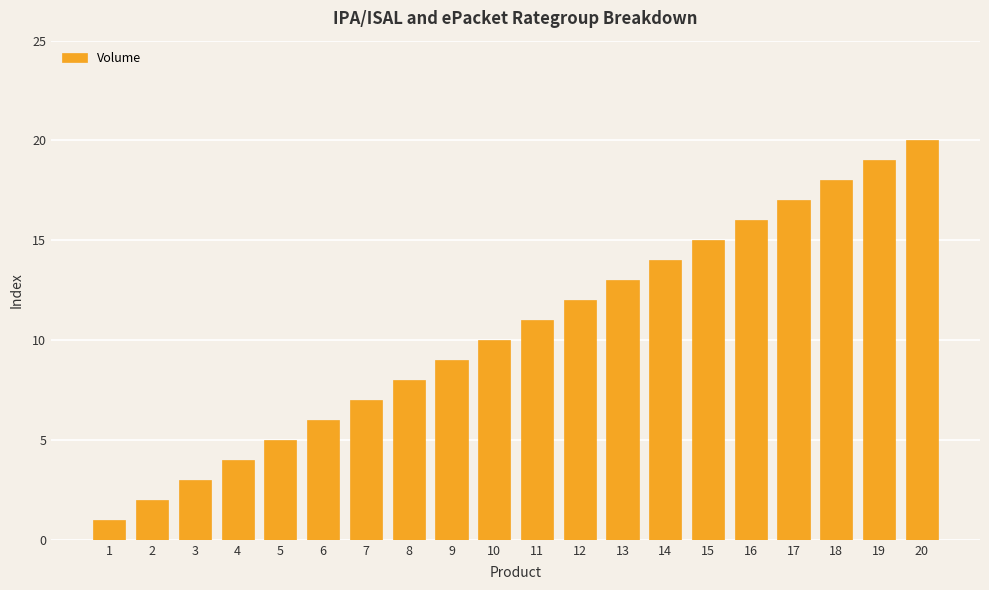

Is it true that the value at 17 is 17?

True